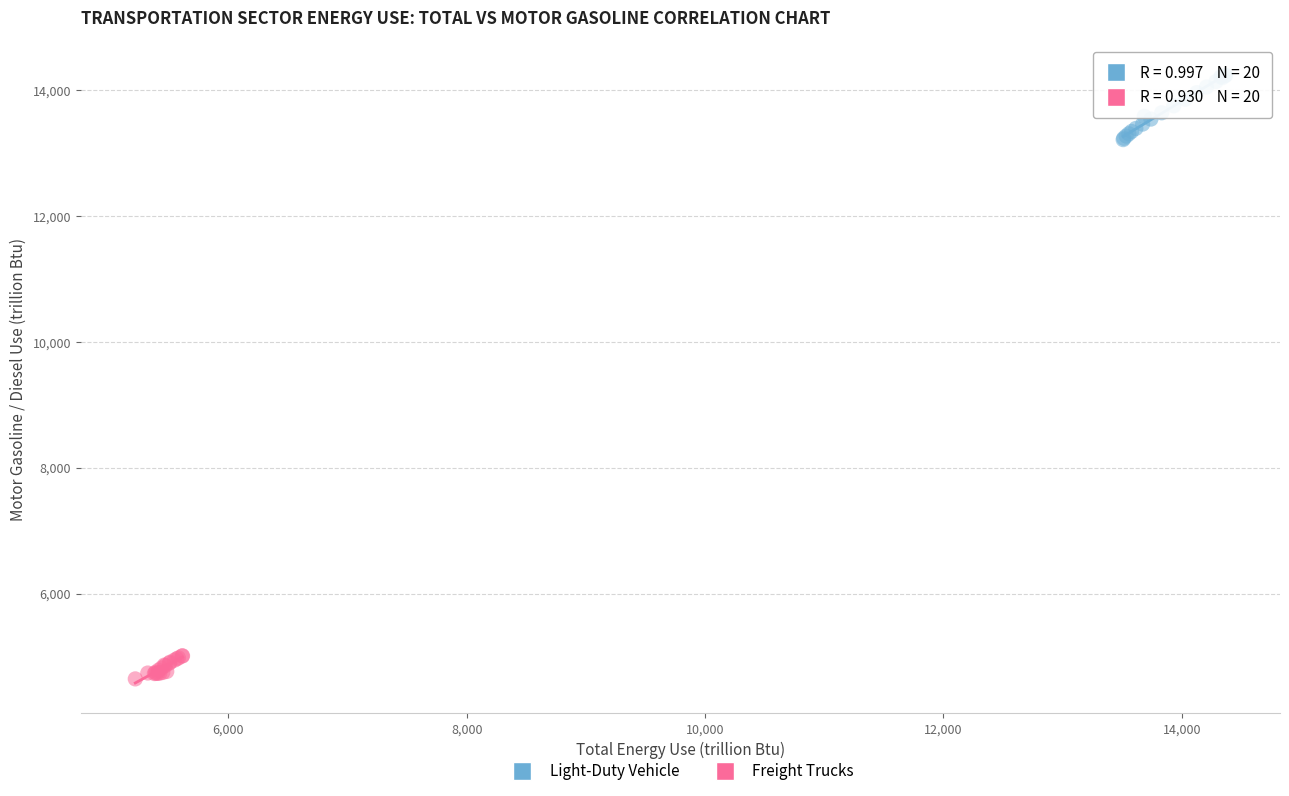

Which series has the largest Y range (max minus min)?

Light-Duty Vehicle